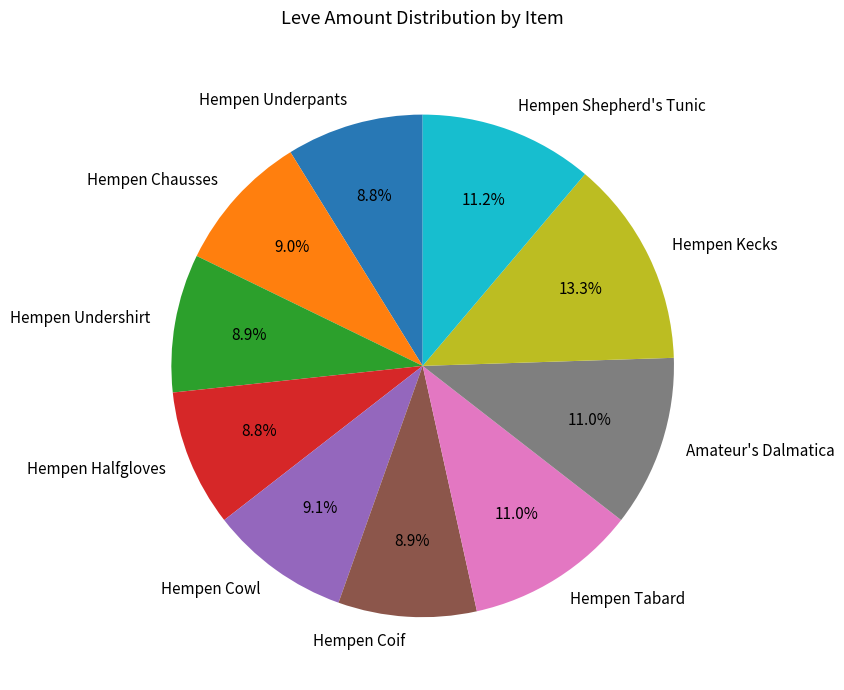

Do Hempen Undershirt and Hempen Underpants together represent more than half of the pie?

No